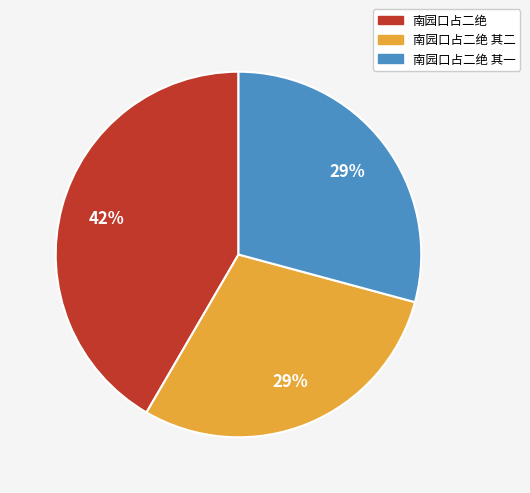

Does 南园口占二绝 account for over 50% of the chart?

No